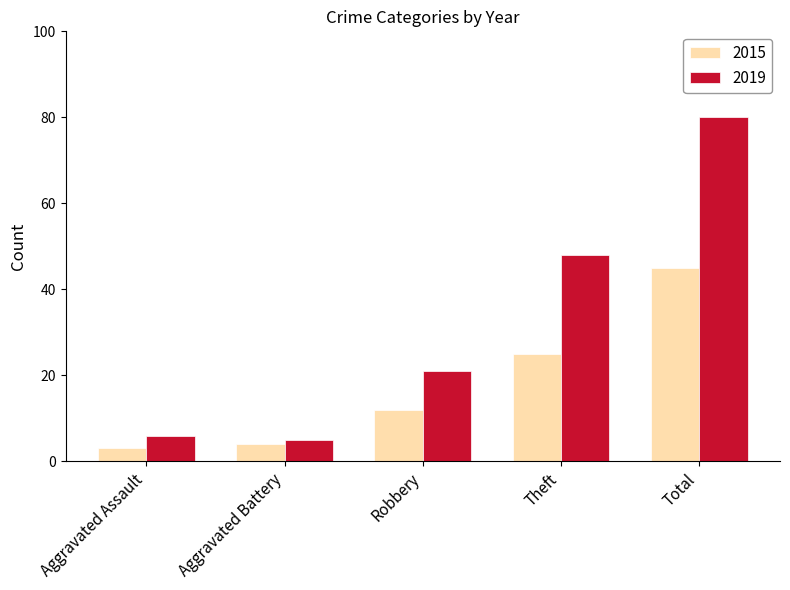

What is the sum of the 2015 values at Aggravated Assault and Theft?

28